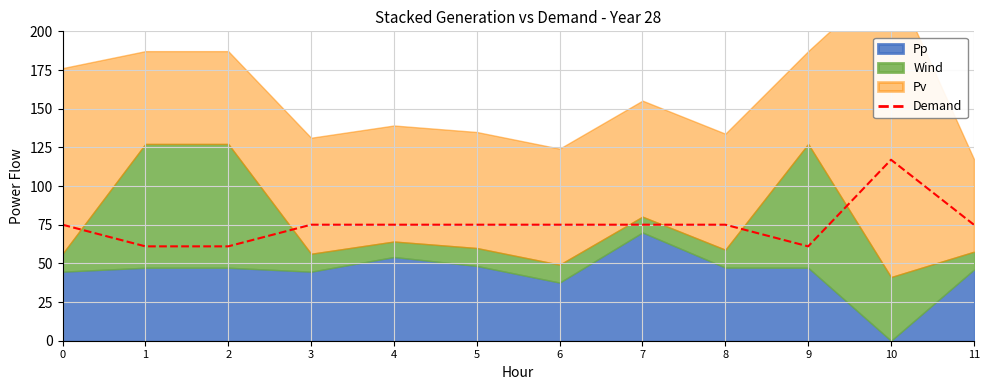

The value of Demand at 9 is 61. True or false?

True